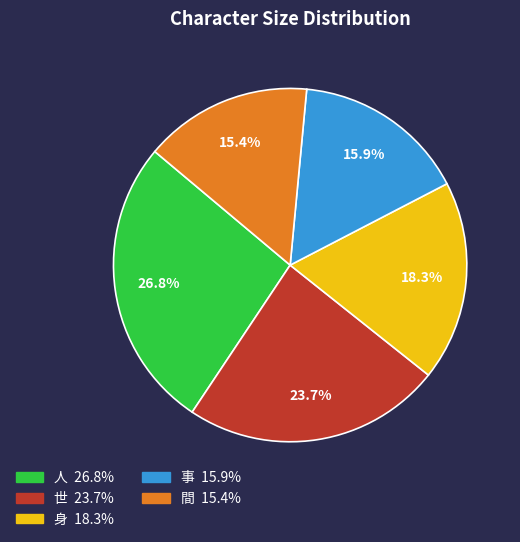

How many segments does this pie chart have?

5